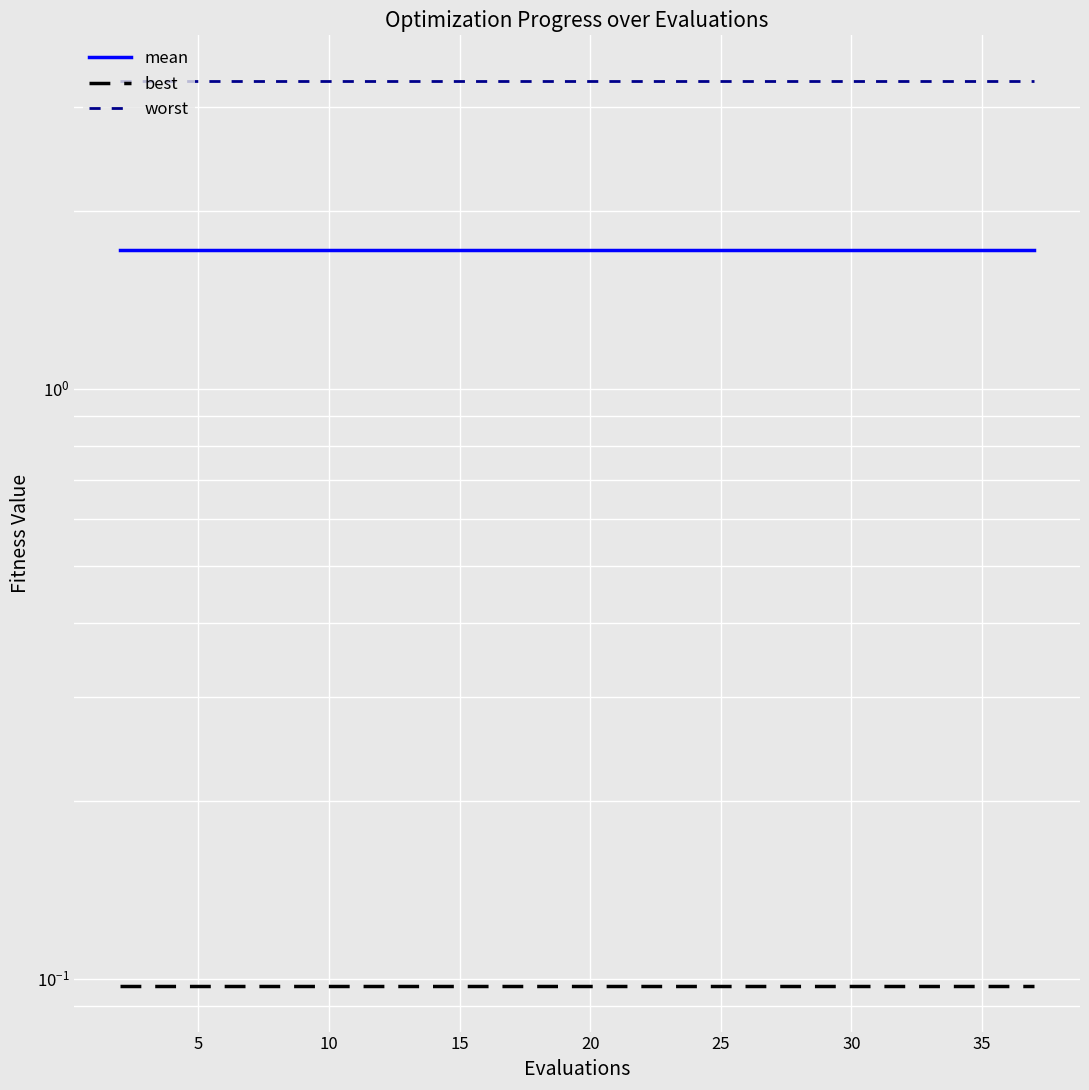

True or false: best and mean cross at least once.

False